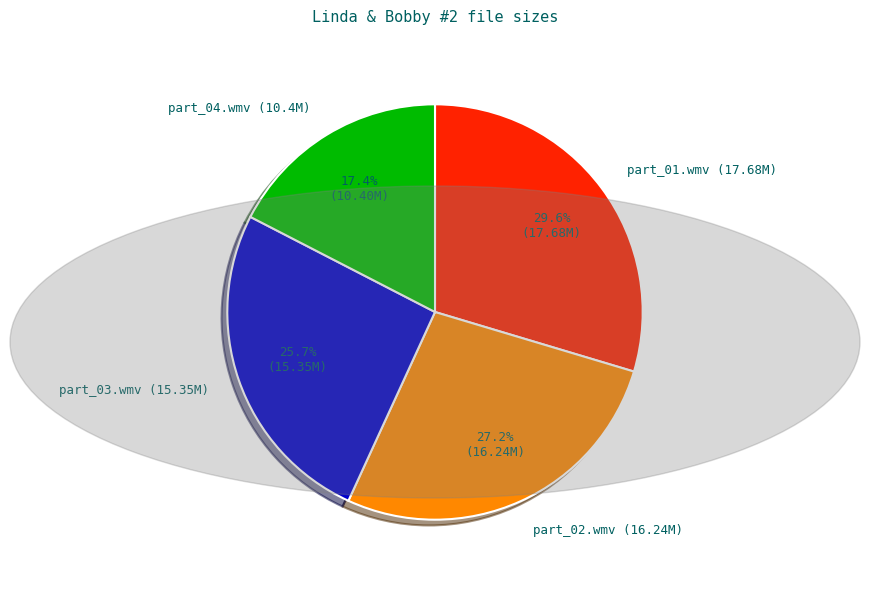

Does any single category account for the majority?

No